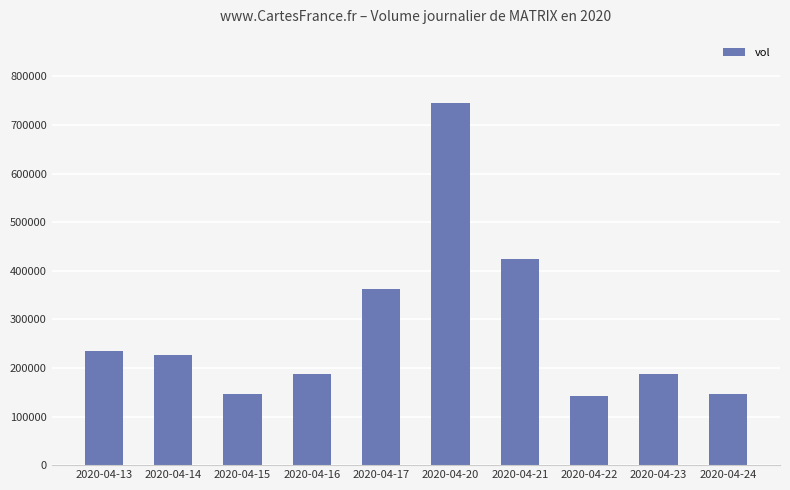

What is the value of the 7th bar from the left?

423600